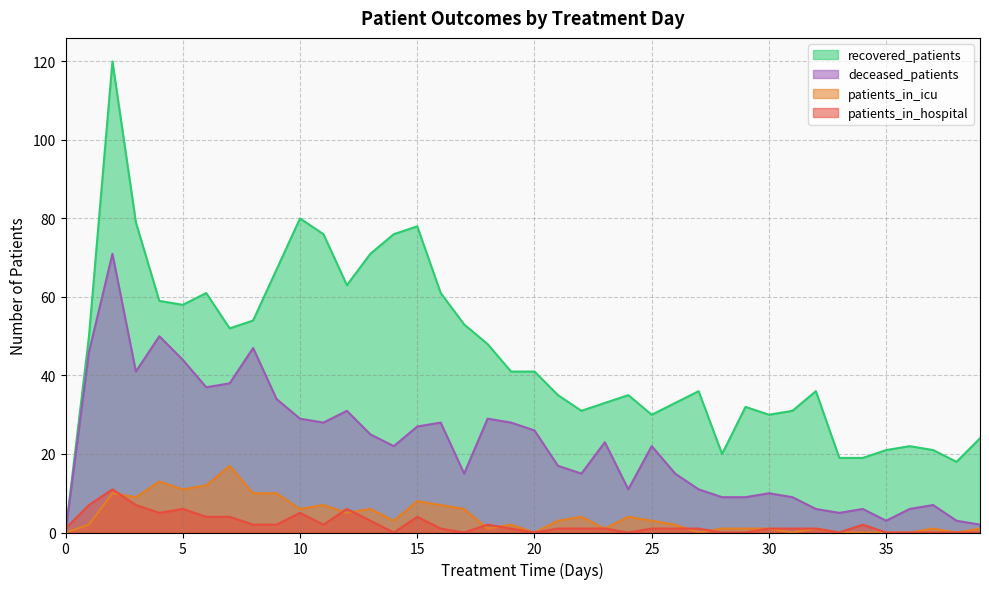

Which series has the largest range (max minus min)?

recovered_patients